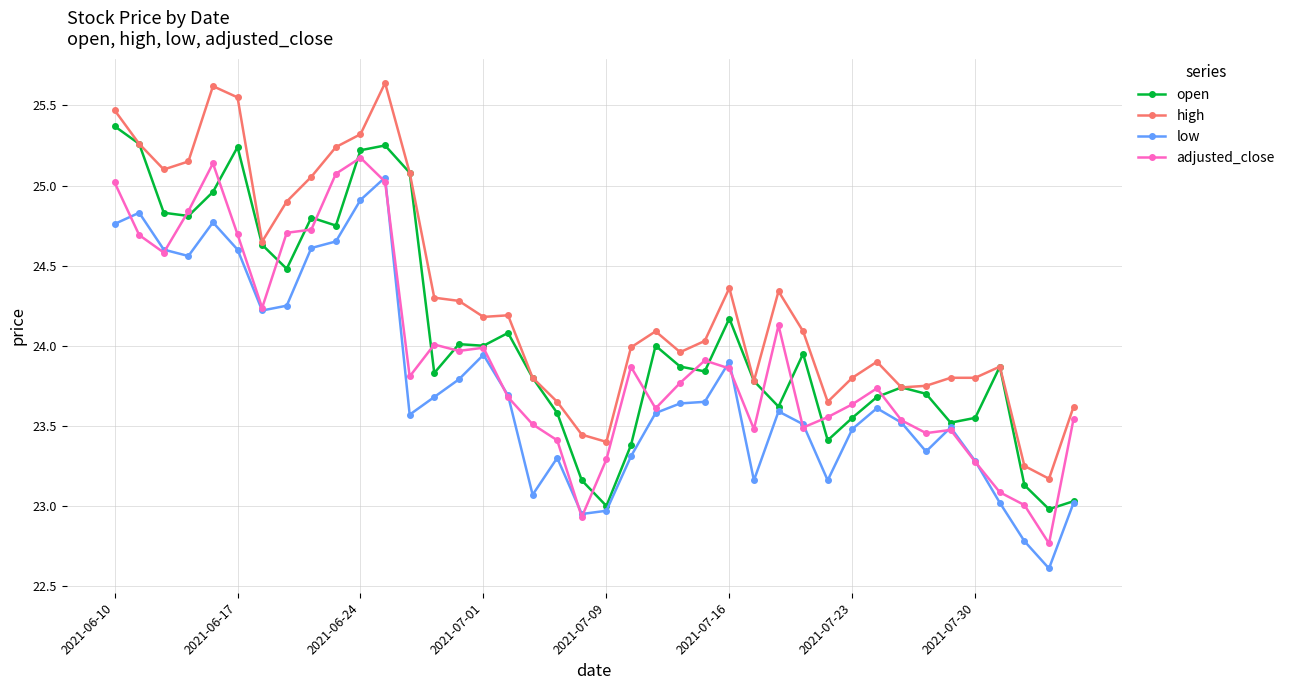

True or false: low and high cross at least once.

False